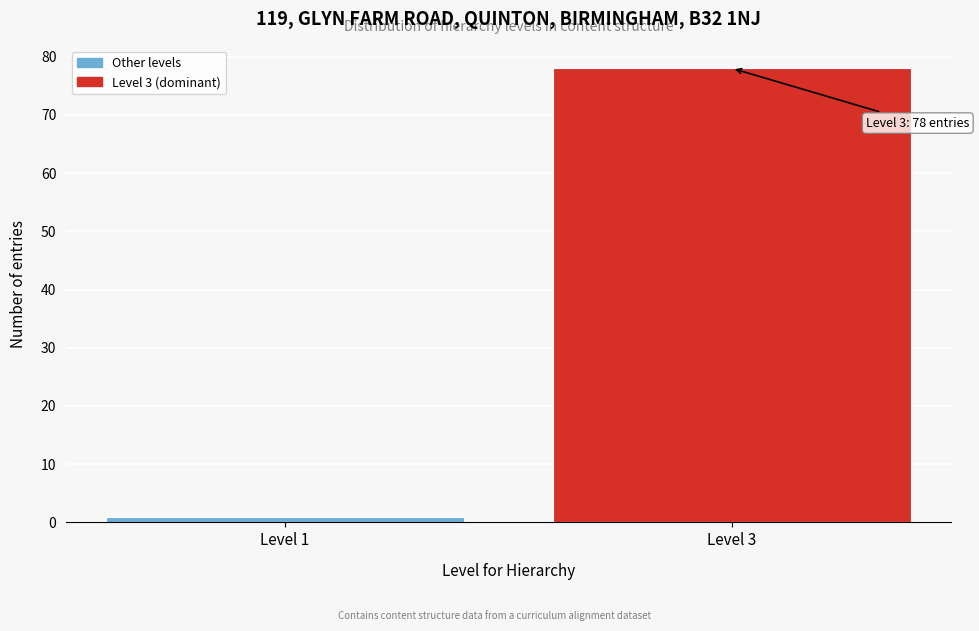

Reading left to right, extract all data points from this chart.

Level 1=1	Level 3=78